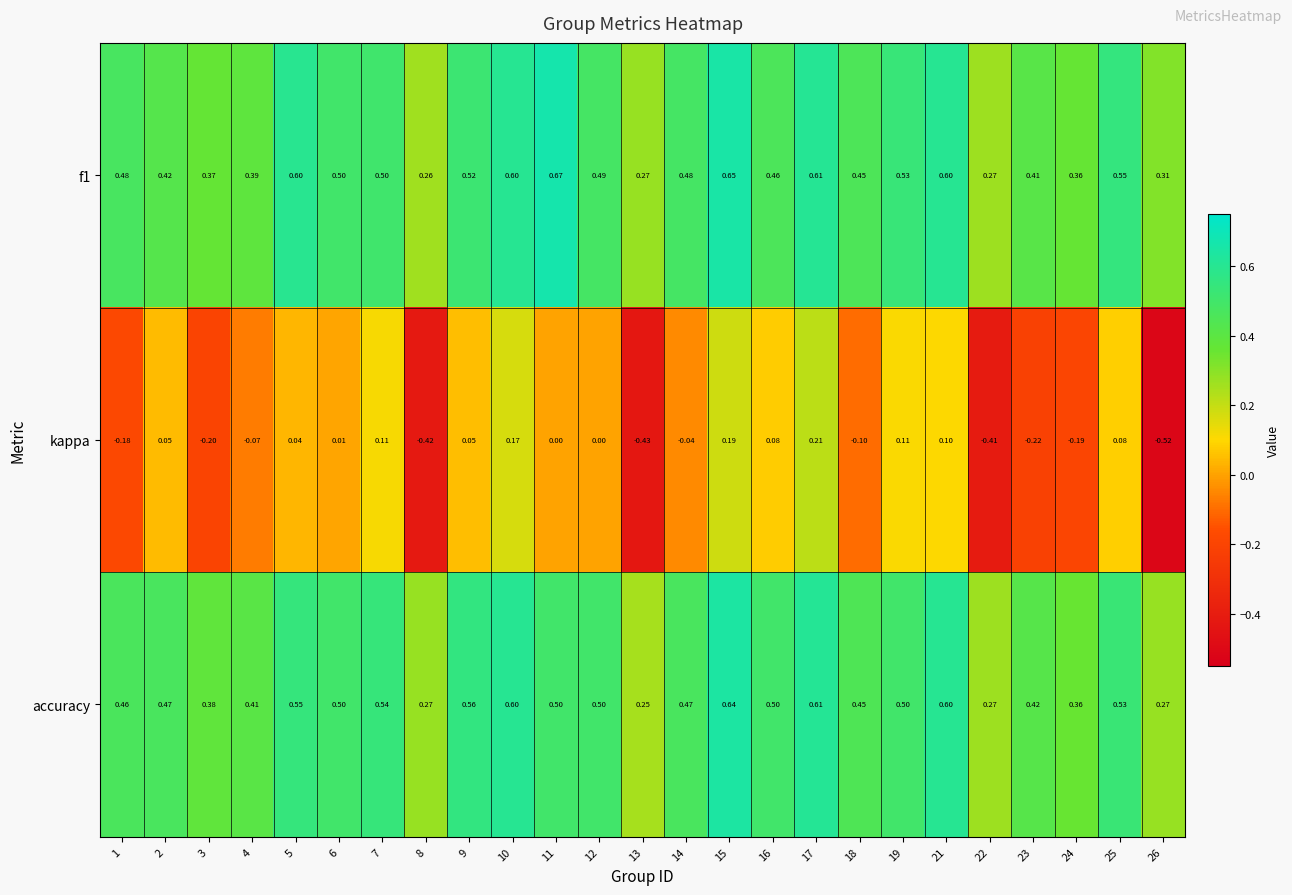

Is the value of f1 at 3 greater than the value of kappa at 3?

Yes